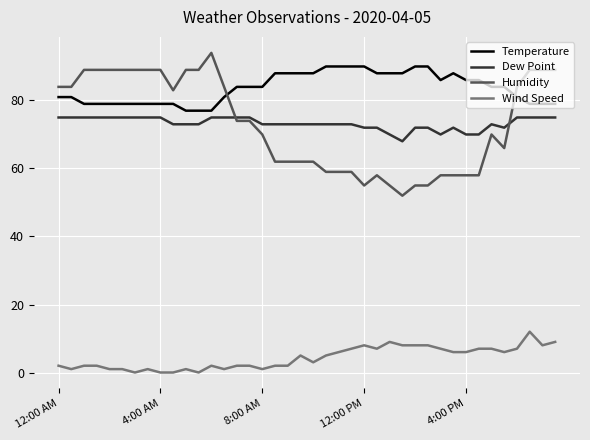

Count the Temperature values in the range 79 to 88.

31